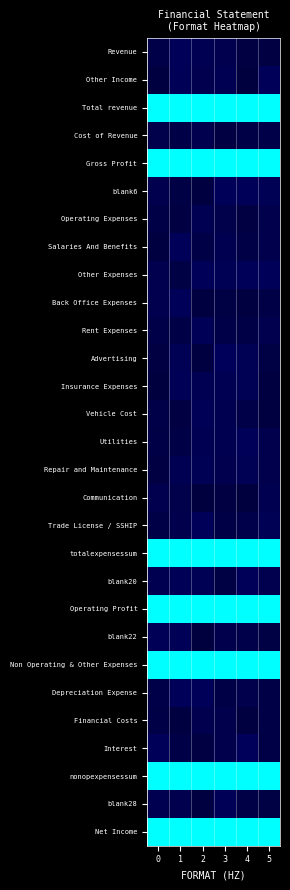

Reading left to right, what are all the values shown in this chart?

Revenue: 0=0.0	1=0.1	2=0.1	3=0.1	4=0.0	5=0.0
Other Income: 0=0.0	1=0.1	2=0.1	3=0.1	4=0.0	5=0.1
Total revenue: 0=1.0	1=1.0	2=1.0	3=1.0	4=1.0	5=1.0
Cost of Revenue: 0=0.1	1=0.0	2=0.1	3=0.0	4=0.0	5=0.0
Gross Profit: 0=1.0	1=1.0	2=1.0	3=1.0	4=1.0	5=1.0
blank6: 0=0.1	1=0.0	2=0.0	3=0.1	4=0.1	5=0.1
Operating Expenses: 0=0.0	1=0.0	2=0.1	3=0.1	4=0.0	5=0.1
Salaries And Benefits: 0=0.0	1=0.1	2=0.0	3=0.1	4=0.0	5=0.1
Other Expenses: 0=0.1	1=0.0	2=0.1	3=0.1	4=0.1	5=0.1
Back Office Expenses: 0=0.1	1=0.1	2=0.0	3=0.0	4=0.0	5=0.0
Rent Expenses: 0=0.0	1=0.0	2=0.1	3=0.0	4=0.0	5=0.1
Advertising: 0=0.0	1=0.1	2=0.0	3=0.1	4=0.1	5=0.0
Insurance Expenses: 0=0.0	1=0.1	2=0.1	3=0.1	4=0.1	5=0.0
Vehicle Cost: 0=0.0	1=0.0	2=0.1	3=0.1	4=0.0	5=0.0
Utilities: 0=0.0	1=0.0	2=0.1	3=0.1	4=0.1	5=0.1
Repair and Maintenance: 0=0.0	1=0.1	2=0.1	3=0.1	4=0.1	5=0.1
Communication: 0=0.1	1=0.1	2=0.0	3=0.0	4=0.0	5=0.1
Trade License / SSHIP: 0=0.0	1=0.1	2=0.1	3=0.0	4=0.0	5=0.1
totalexpensessum: 0=1.0	1=1.0	2=1.0	3=1.0	4=1.0	5=1.0
blank20: 0=0.1	1=0.1	2=0.1	3=0.0	4=0.1	5=0.1
Operating Profit: 0=1.0	1=1.0	2=1.0	3=1.0	4=1.0	5=1.0
blank22: 0=0.1	1=0.1	2=0.0	3=0.1	4=0.1	5=0.0
Non Operating & Other Expenses: 0=1.0	1=1.0	2=1.0	3=1.0	4=1.0	5=1.0
Depreciation Expense: 0=0.0	1=0.1	2=0.1	3=0.0	4=0.1	5=0.0
Financial Costs: 0=0.0	1=0.0	2=0.1	3=0.1	4=0.0	5=0.0
Interest: 0=0.1	1=0.0	2=0.0	3=0.1	4=0.1	5=0.0
nonopexpensessum: 0=1.0	1=1.0	2=1.0	3=1.0	4=1.0	5=1.0
blank28: 0=0.1	1=0.1	2=0.0	3=0.1	4=0.0	5=0.0
Net Income: 0=1.0	1=1.0	2=1.0	3=1.0	4=1.0	5=1.0